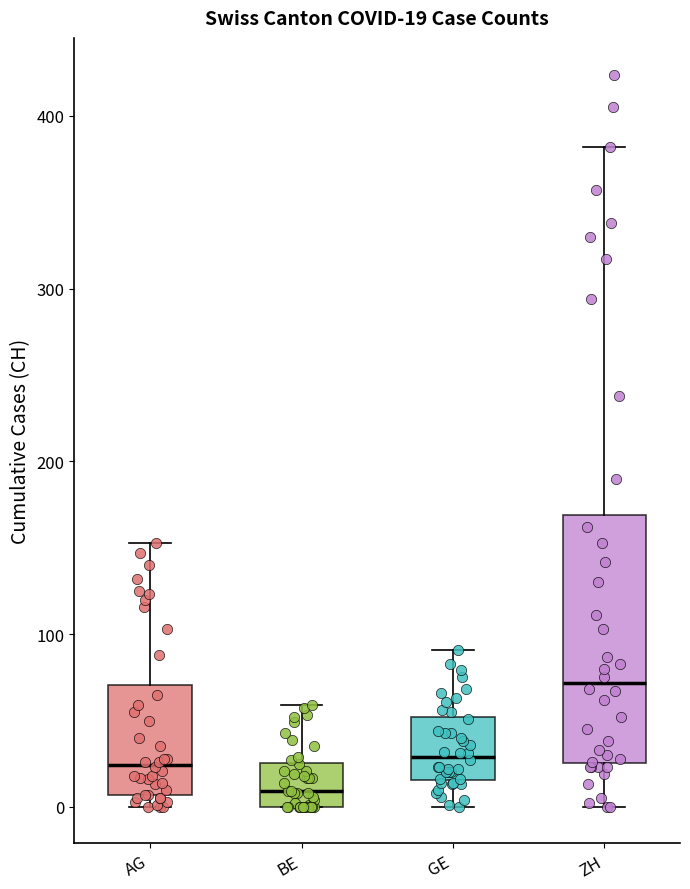

Comparing the boxes themselves (not the whiskers), which one is the tallest?

ZH